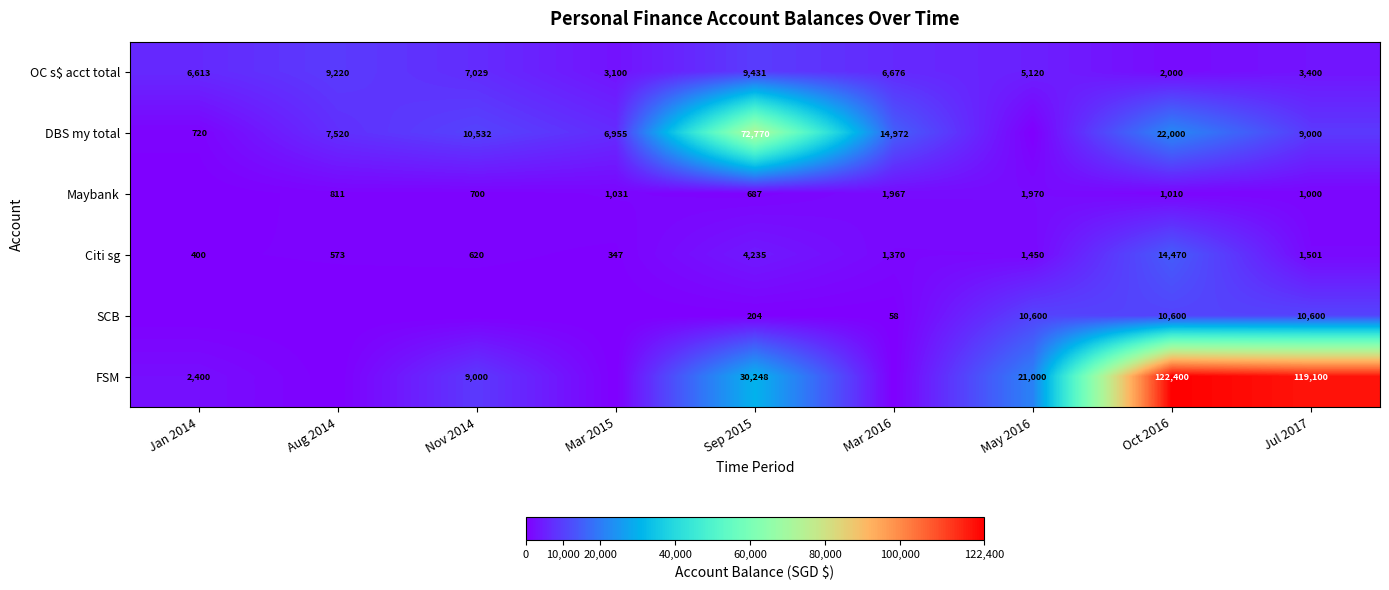

Is the value of Citi sg at May 2016 greater than the value of OC s$ acct total at May 2016?

No